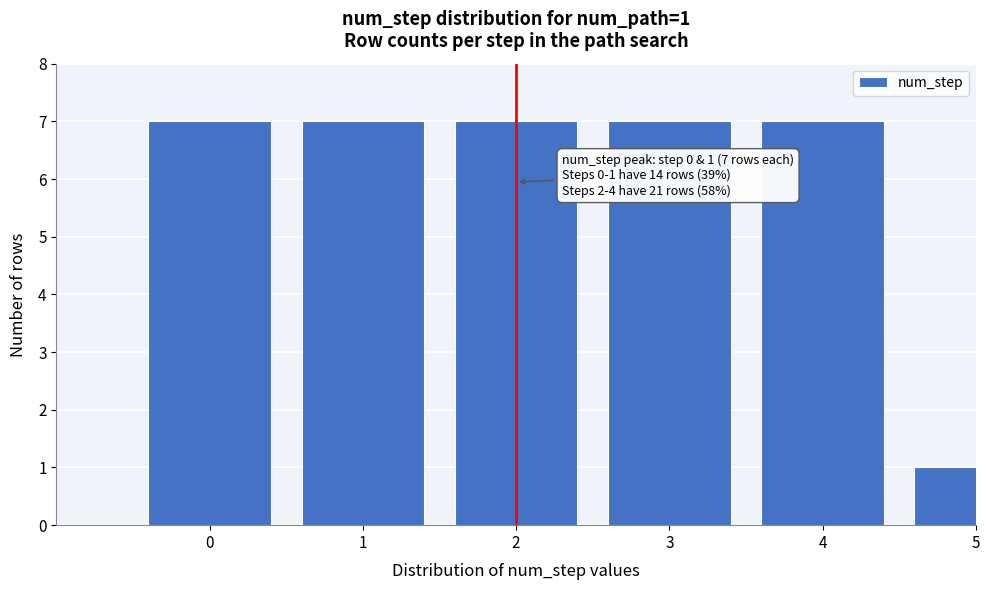

Reading right to left, transcribe all the data shown in this chart.

1	7	7	7	7	7